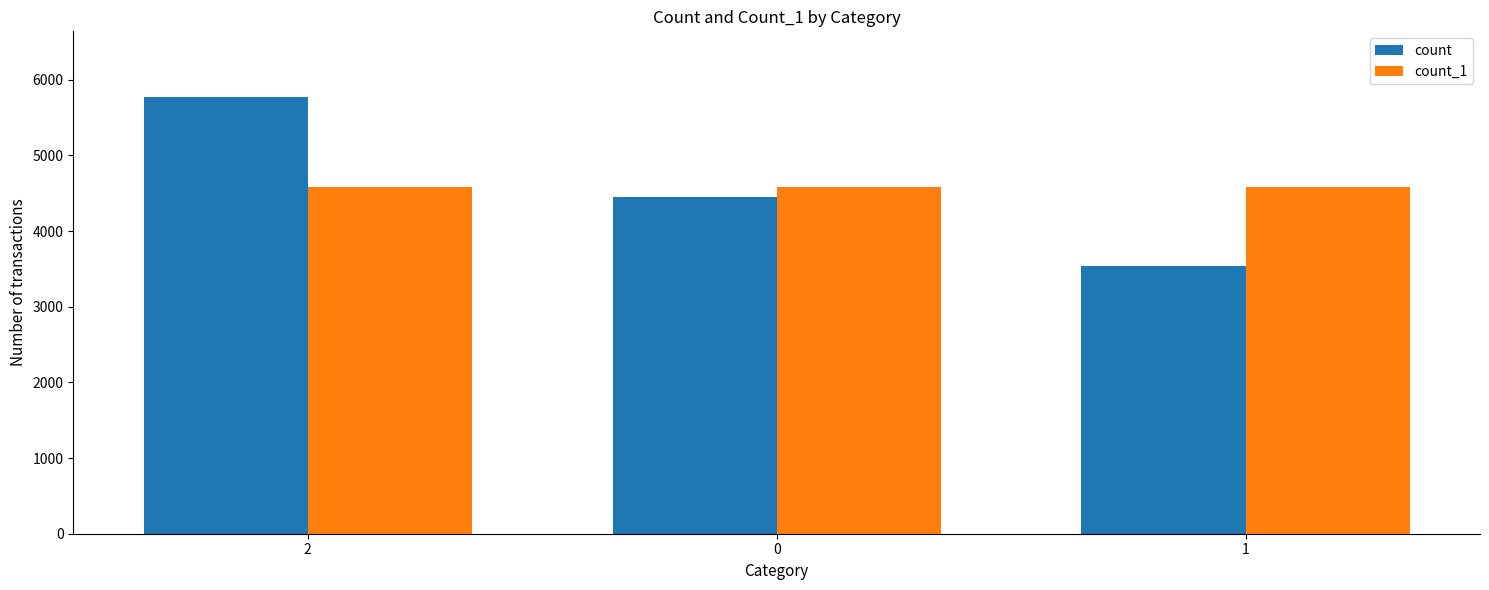

Which category has the lowest value across all series?

1